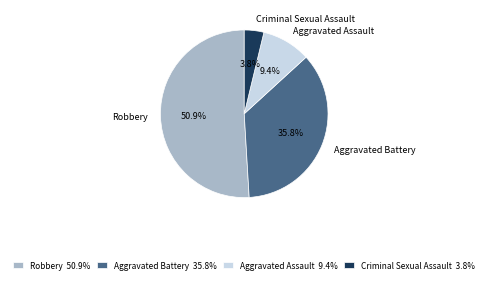

Count the number of slices in the pie.

4